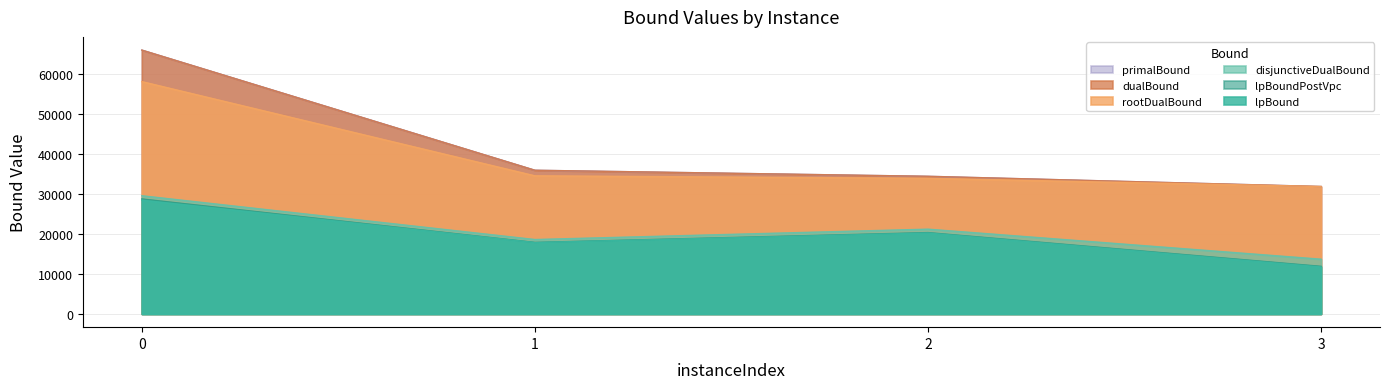

What is the value of the lpBound point at the 2nd from the left?

17832.3